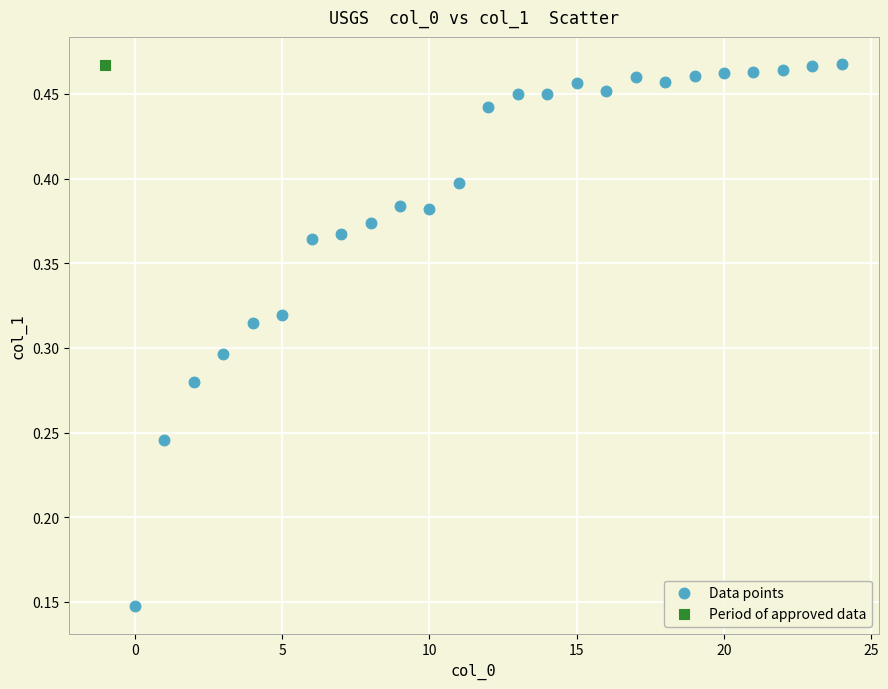

What are all the series names shown in the legend?

Data points, Period of approved data